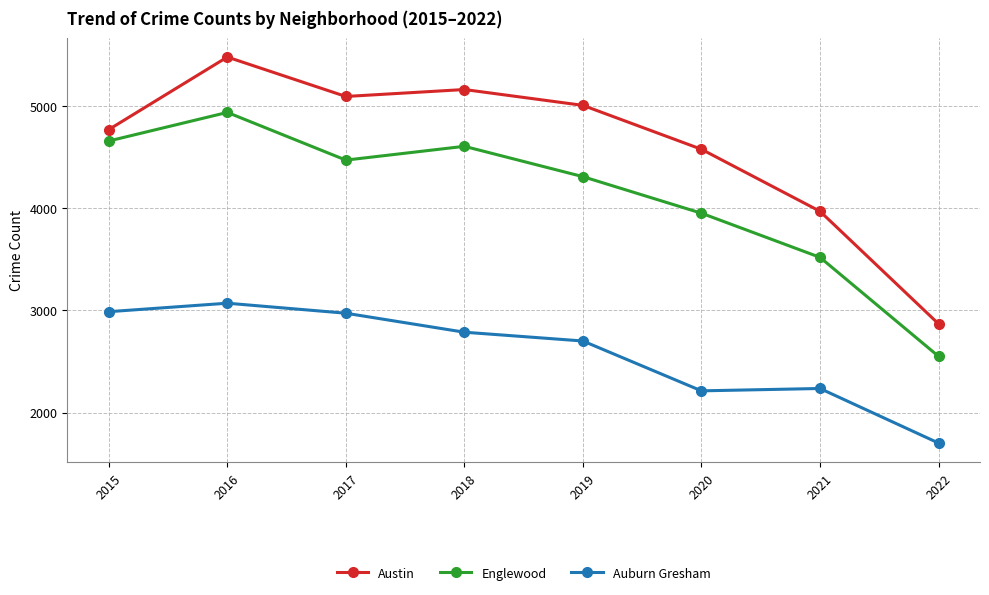

What is the total value across all series at 2022?

7122